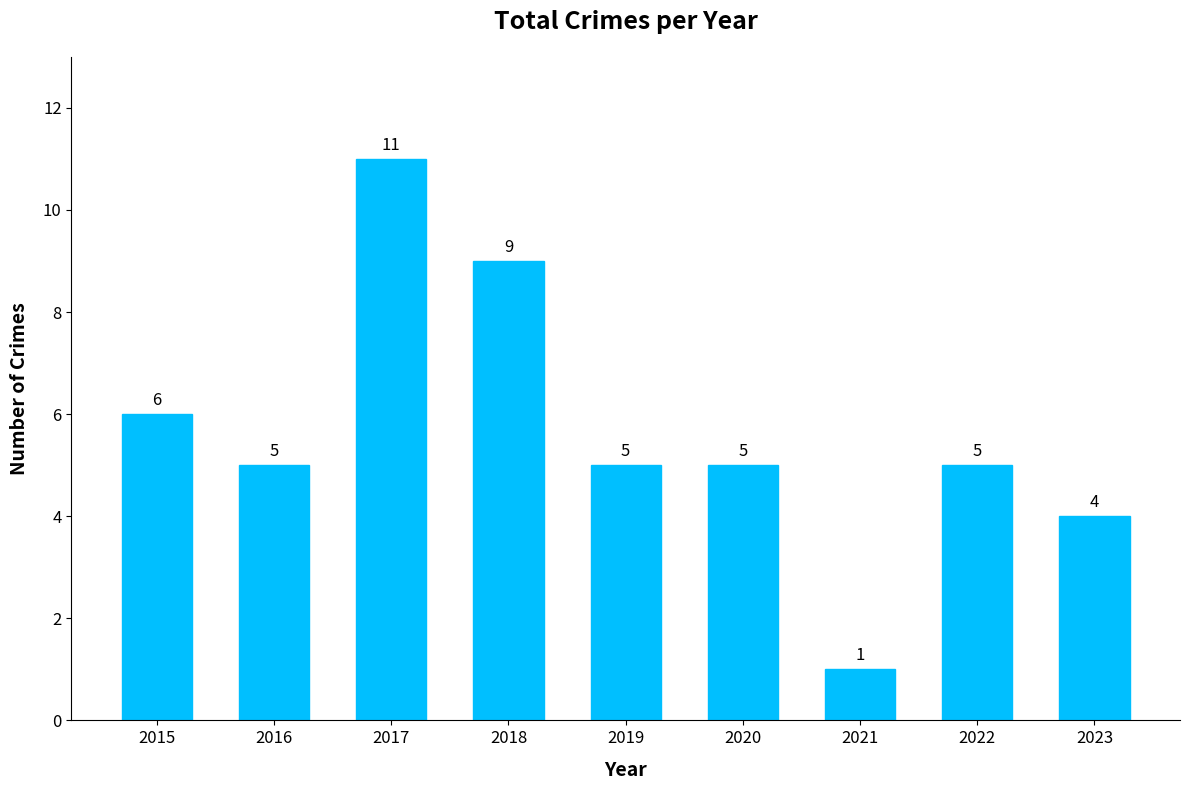

What is the difference between the values at 2023 and 2019?

1